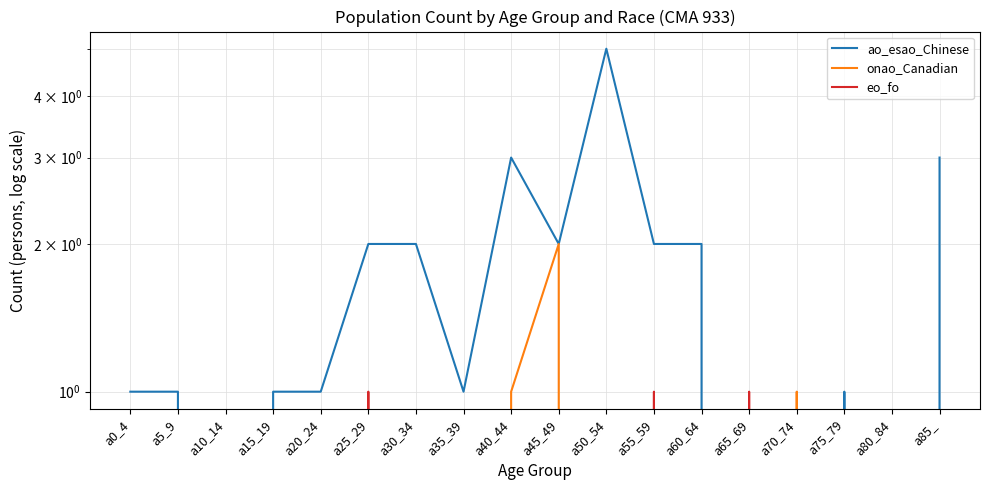

Which series has the widest spread of values?

ao_esao_Chinese